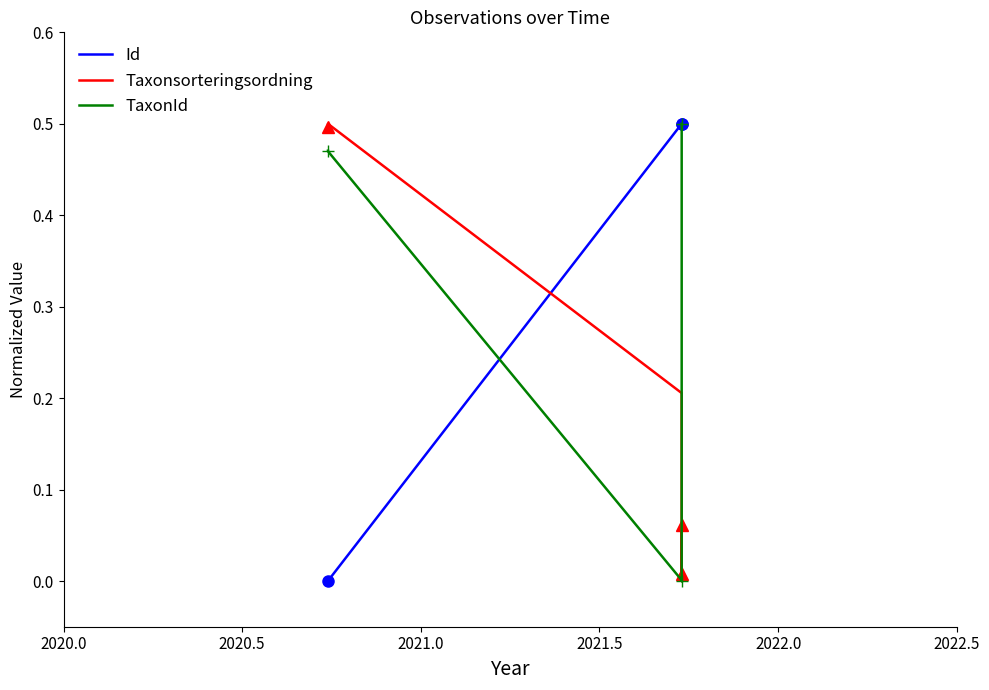

How many data points does each series have?

7